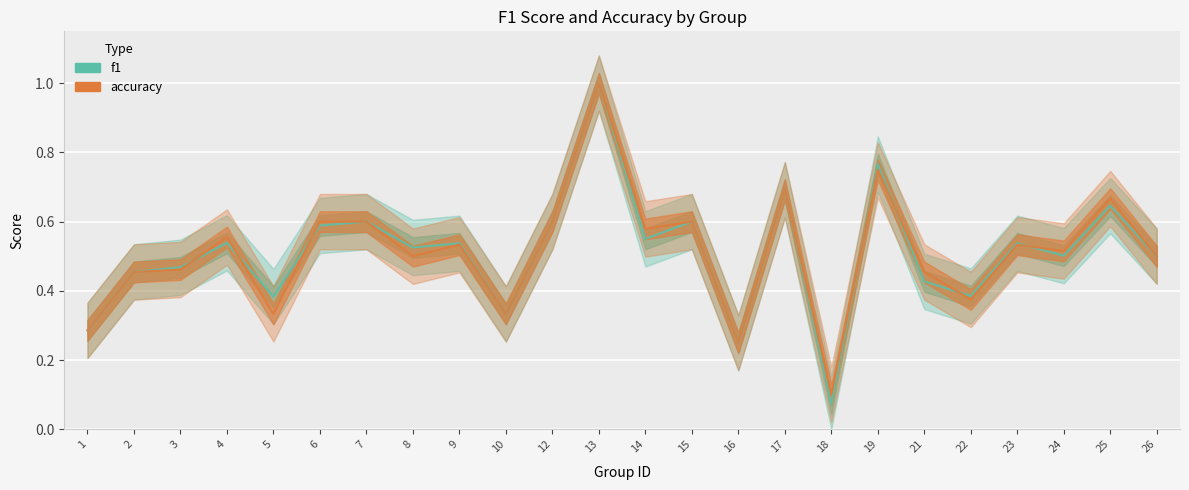

What is the sum of the f1 values at 6 and 10?

0.9